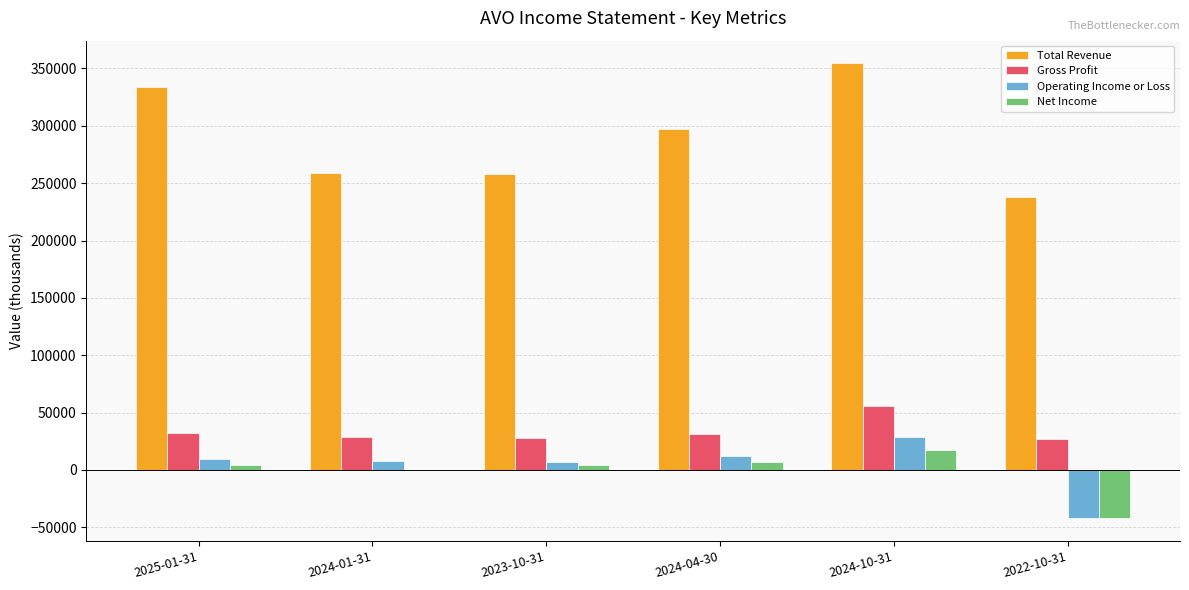

What is the greatest value displayed?

354400